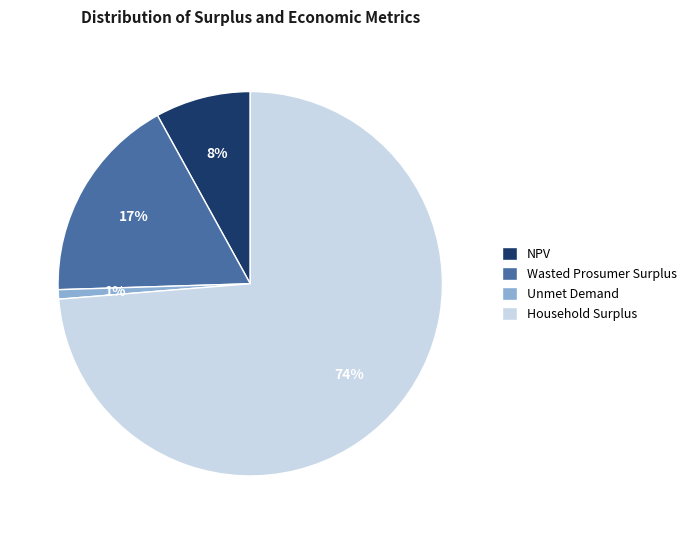

Which category has the smallest portion of the pie?

Unmet Demand